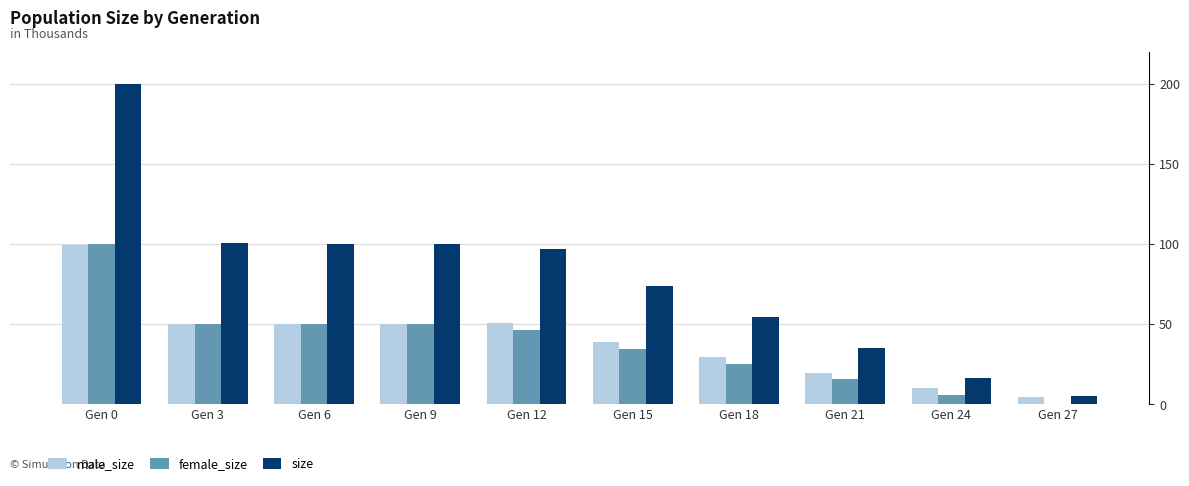

Which series has the widest spread of values?

size